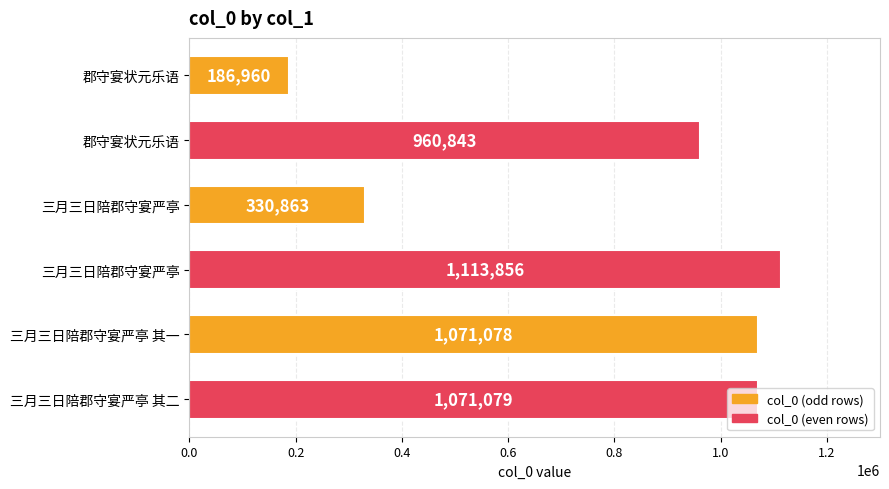

Does the chart contain any negative values?

No